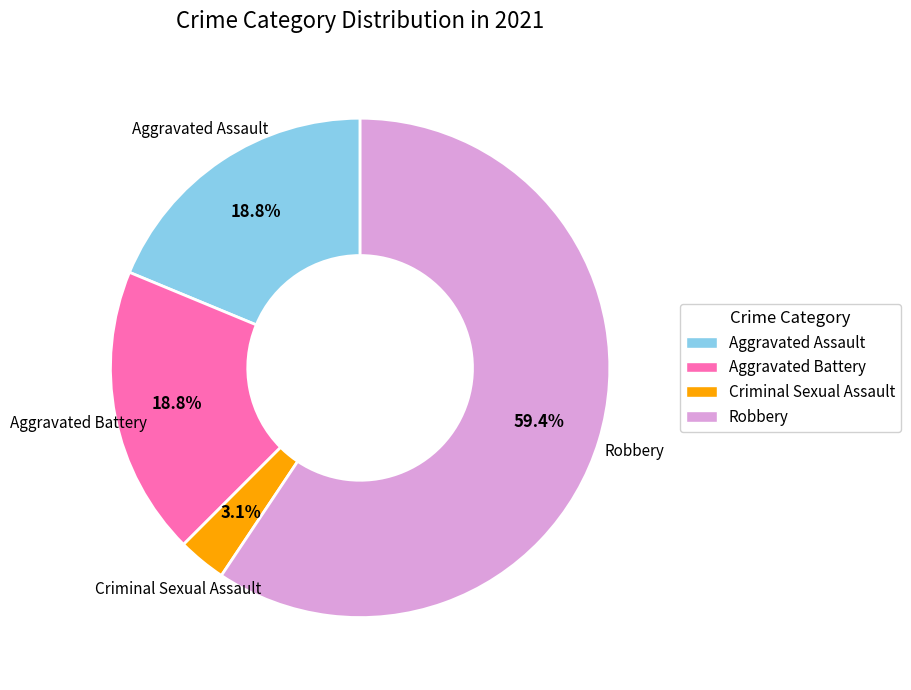

What percentage is the Criminal Sexual Assault slice, to the nearest percent?

3%